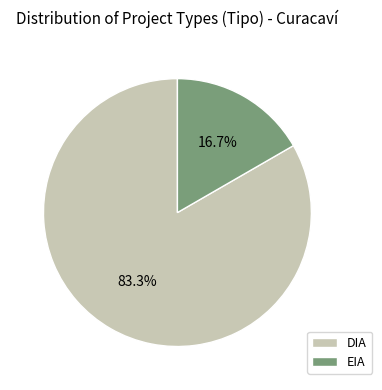

To the nearest percent, what is the combined percentage of DIA and EIA?

100%